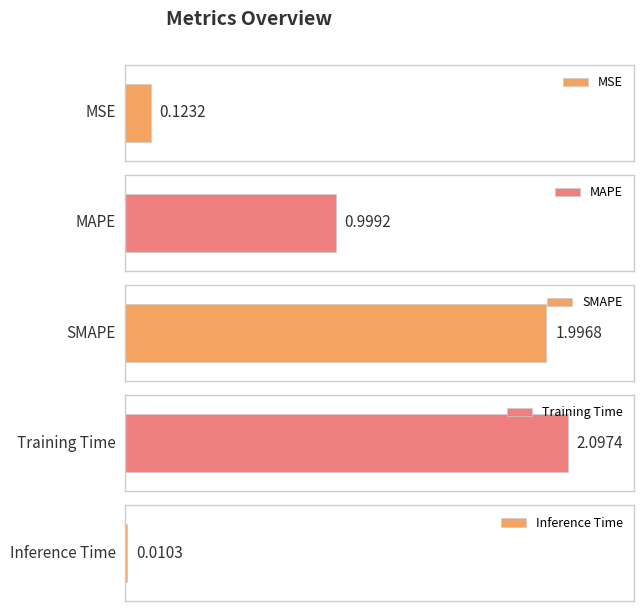

Does the chart contain any negative values?

No